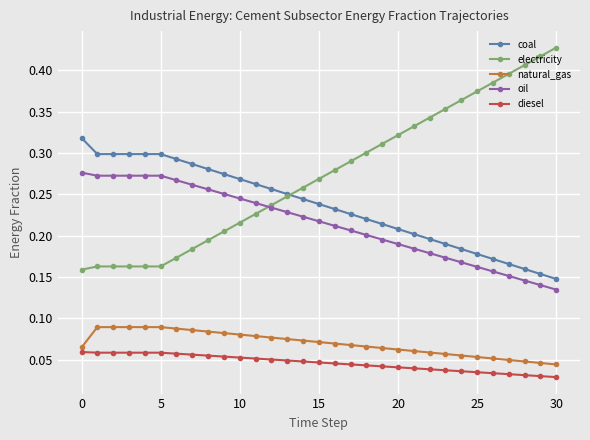

True or false: diesel and coal intersect in this chart.

False